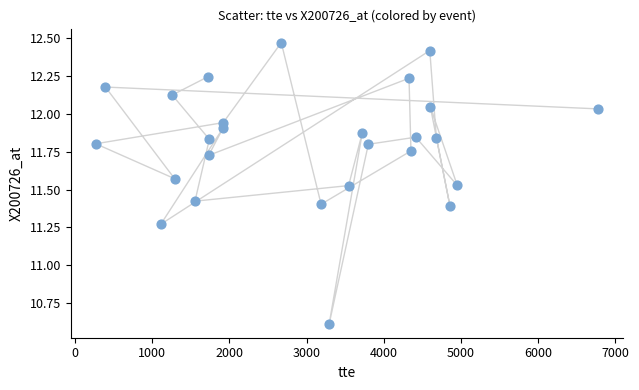

What is the range of Y values (max minus min)?

1.9